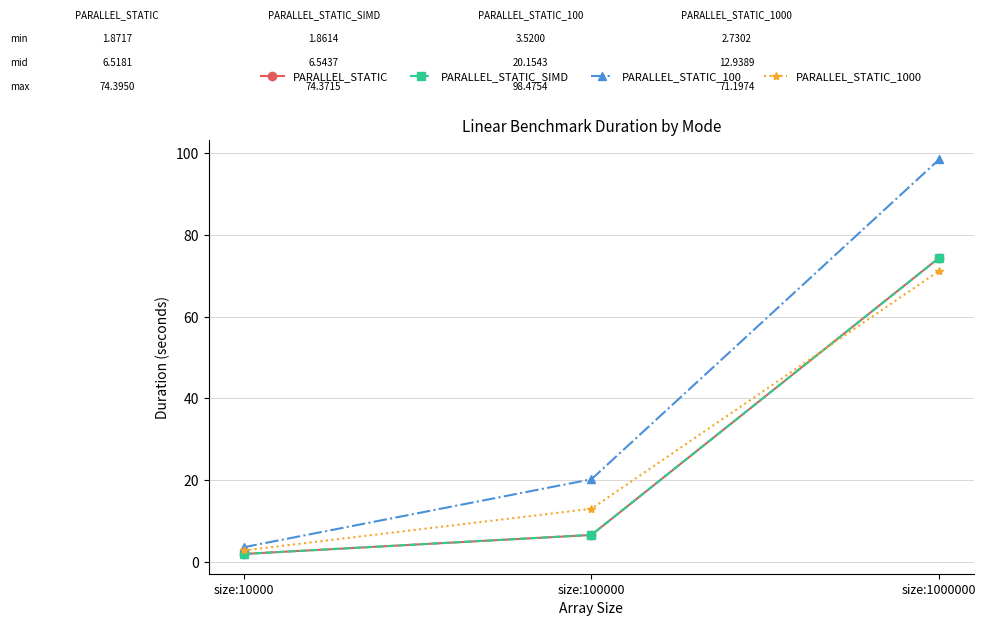

How many data points does each series have?

3